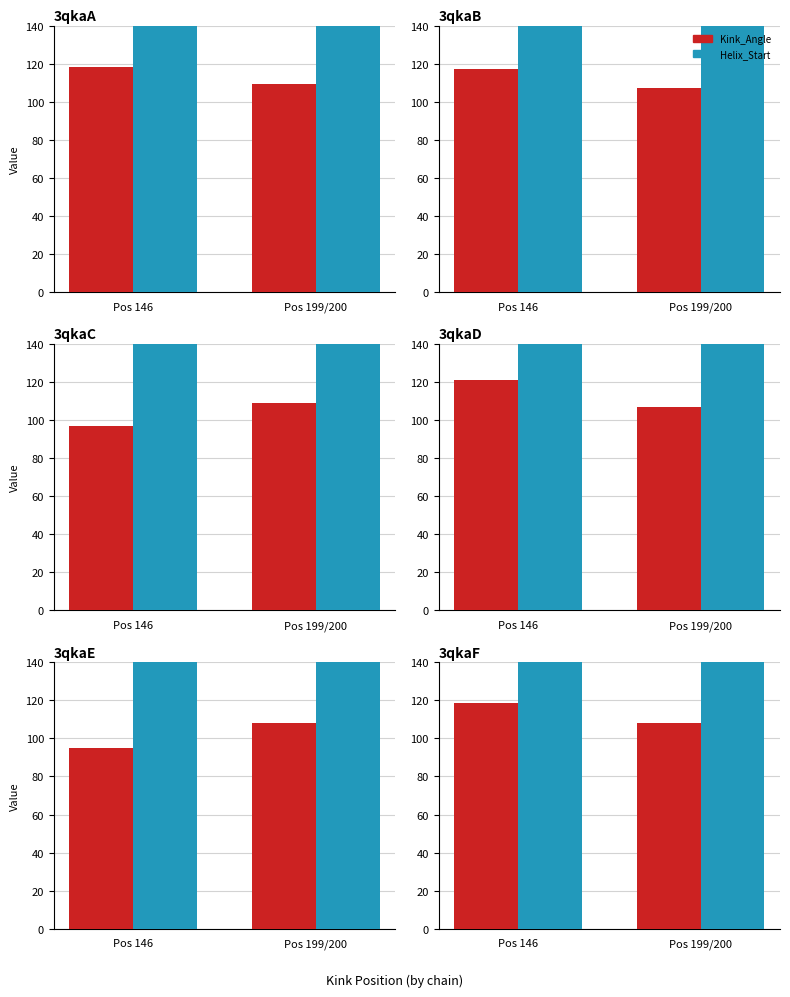

Which category has the highest value across all series?

Pos 199/200